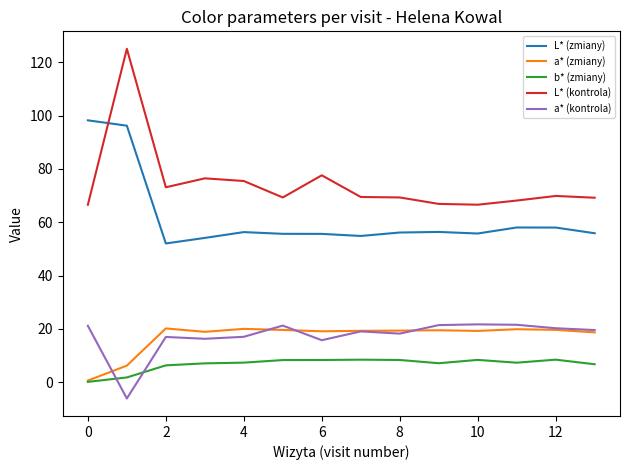

True or false: L* (kontrola) and a* (kontrola) cross at least once.

False